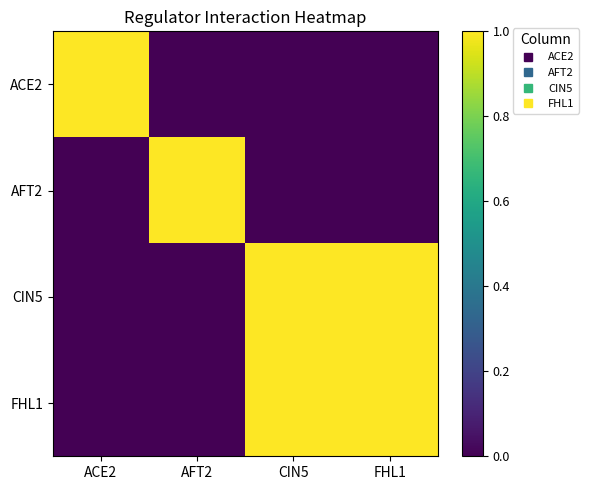

Reading right to left, extract all data points from this chart.

ACE2: FHL1=0	CIN5=0	AFT2=0	ACE2=1
AFT2: FHL1=0	CIN5=0	AFT2=1	ACE2=0
CIN5: FHL1=1	CIN5=1	AFT2=0	ACE2=0
FHL1: FHL1=1	CIN5=1	AFT2=0	ACE2=0